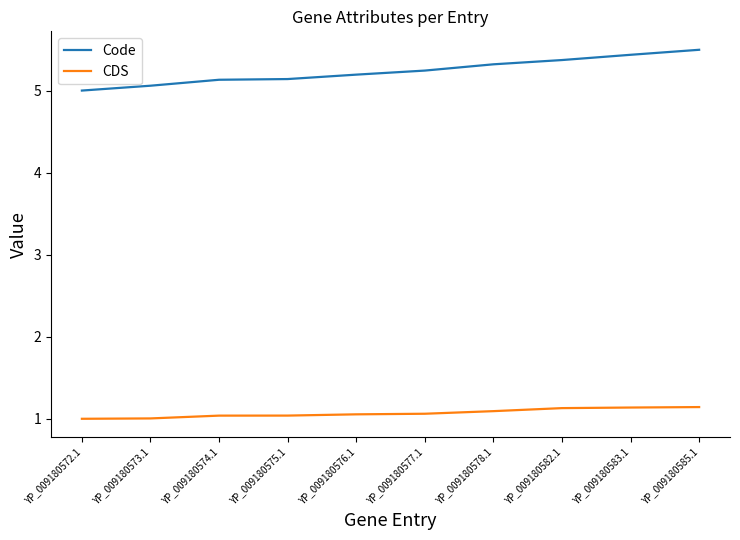

Is it true that Code equals 5.4 at YP_009180582.1?

True